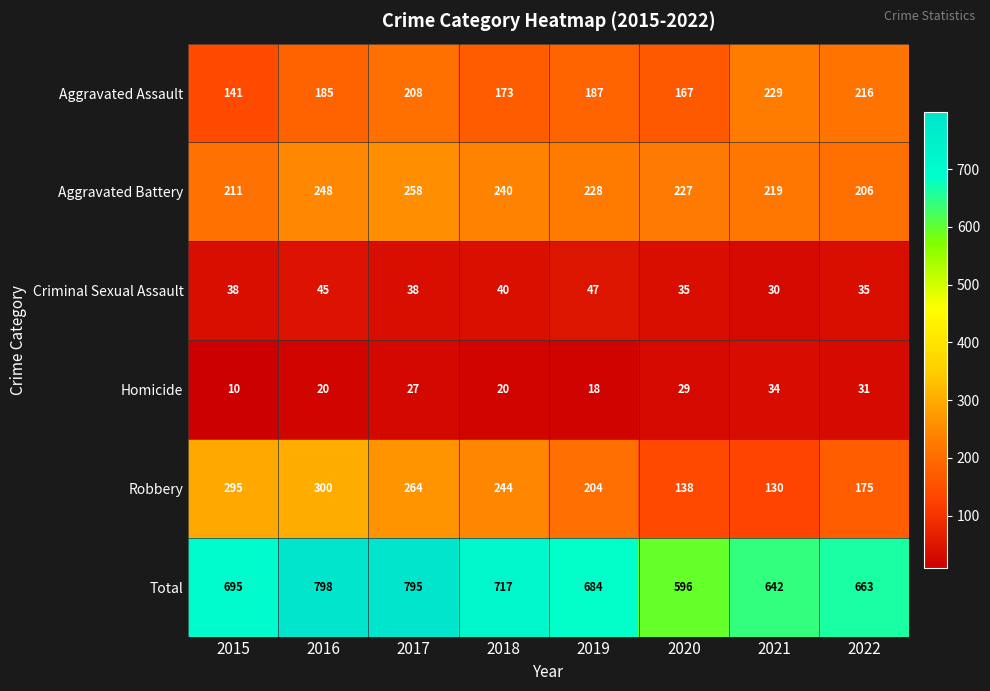

The value of Total at 2020 is 596. True or false?

True